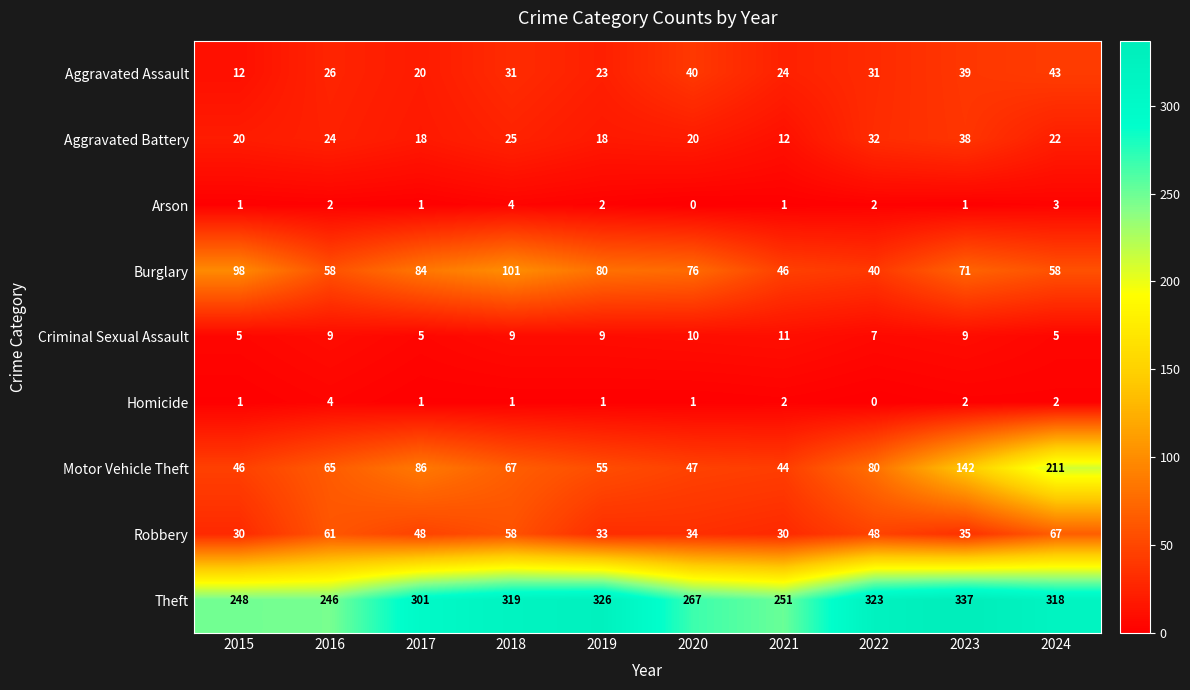

The value of Robbery at 2020 is 45. True or false?

False